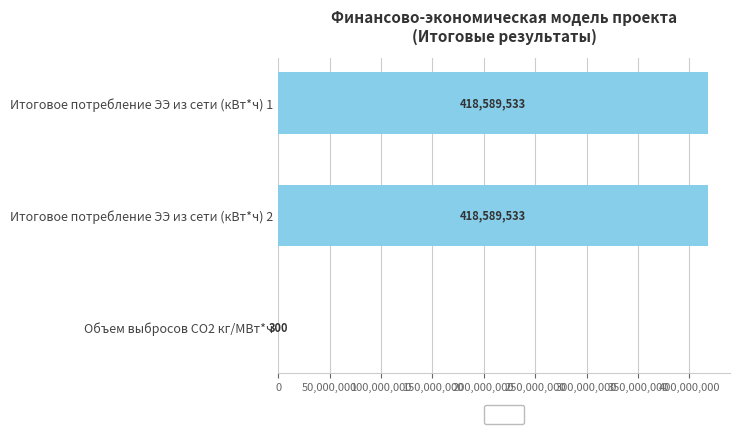

What is the sum of all values?

837179366